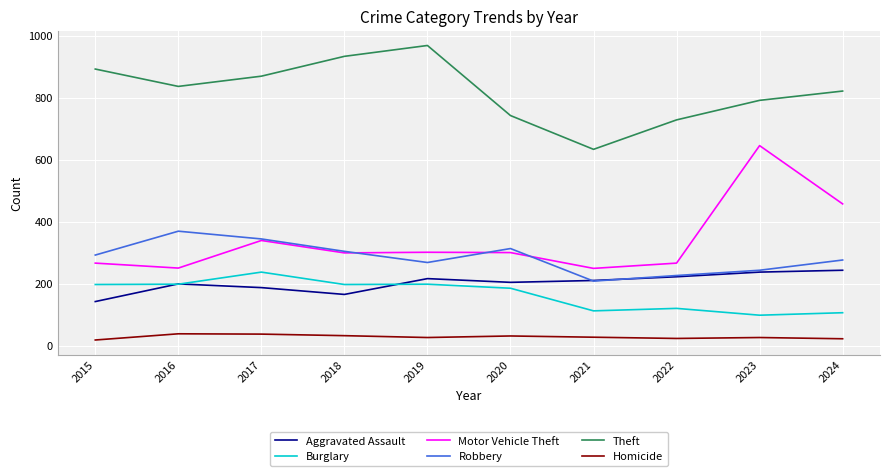

Where does the Theft series first go above 836?

2015